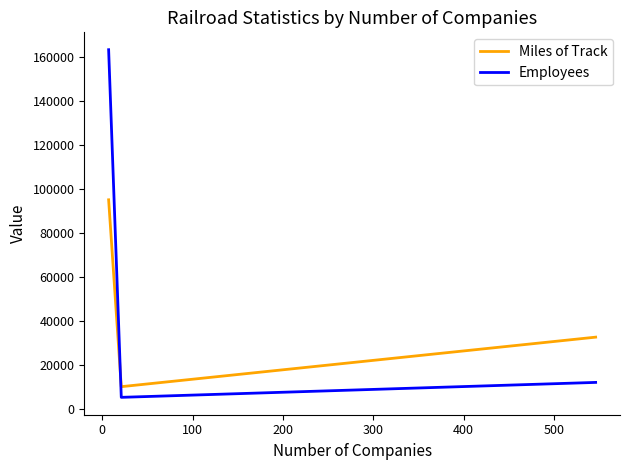

What is the smallest value displayed?

5507